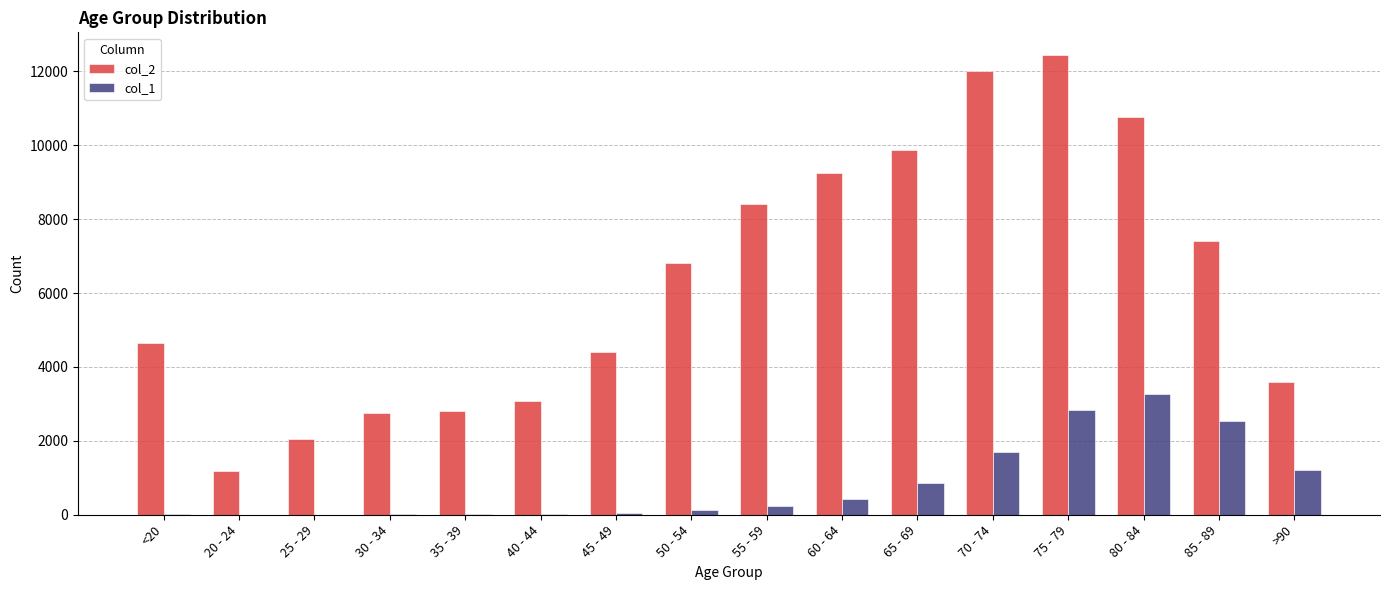

At which label does col_2 reach its peak?

75 - 79